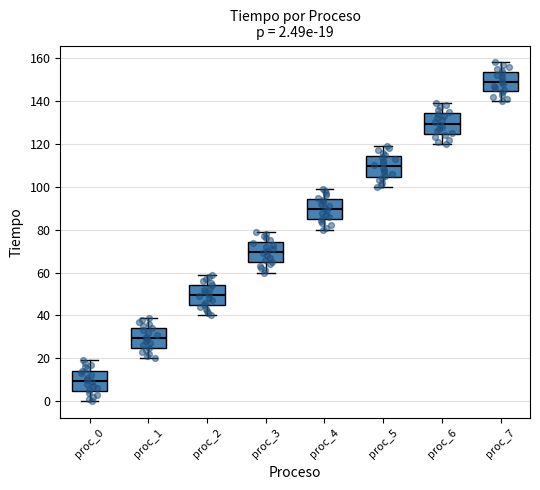

Which box has the highest median line?

proc_7